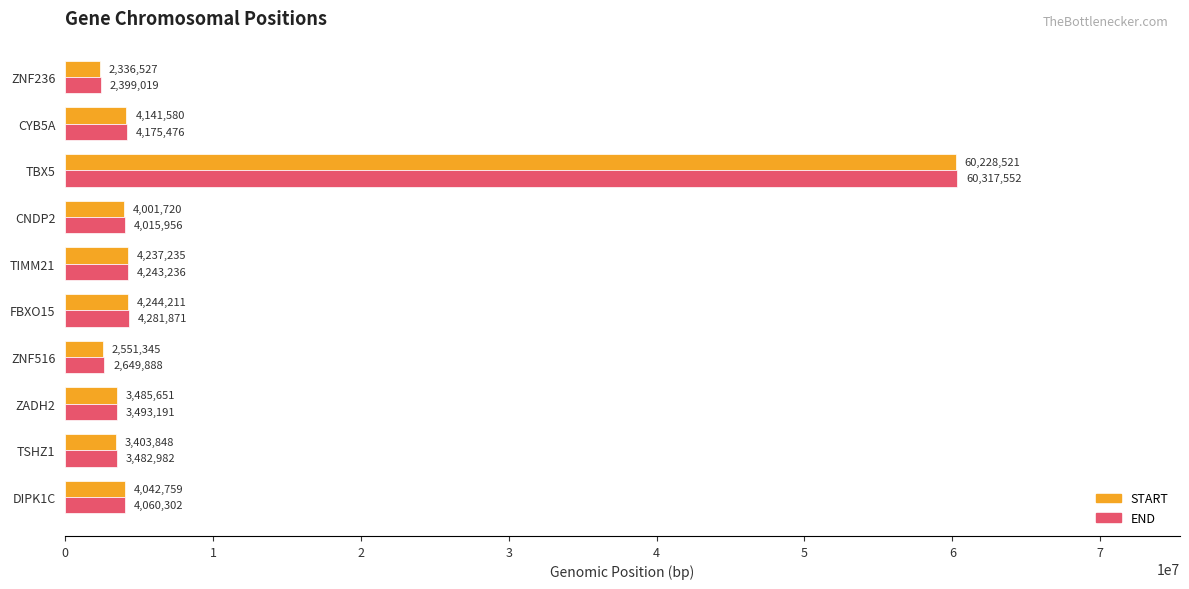

Between TIMM21 and ZNF236, which series saw the biggest shift?

START